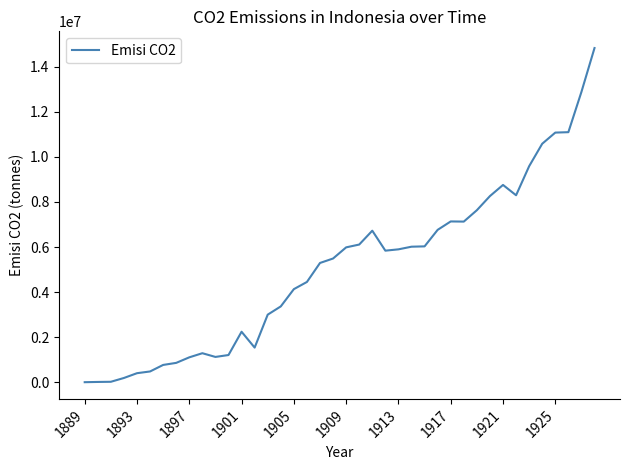

What is the difference between the maximum and minimum values?

14828208